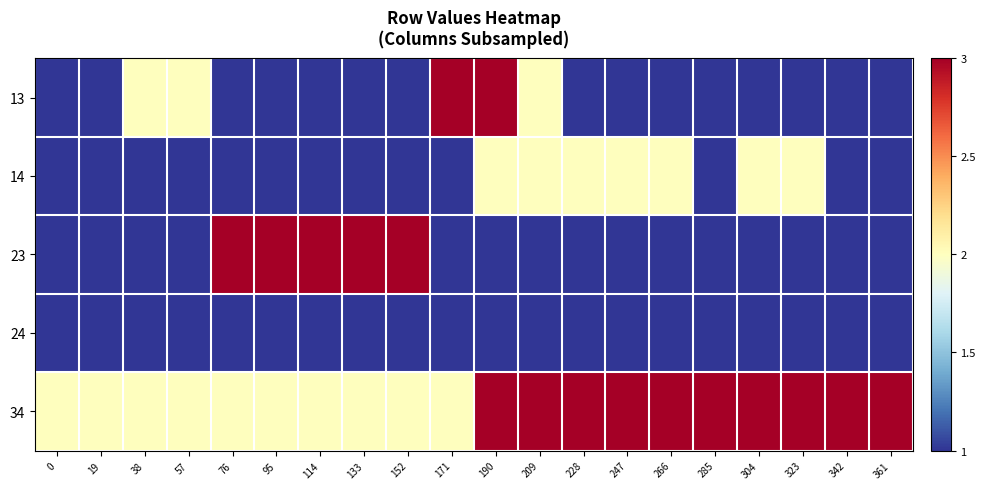

Between 38 and 19, which is larger?

38